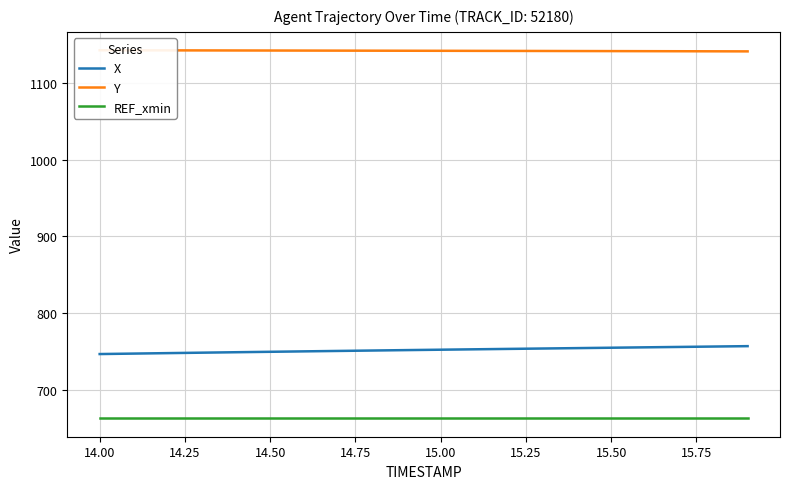

What is the value of the Y point at the 1st from the left?

1142.6